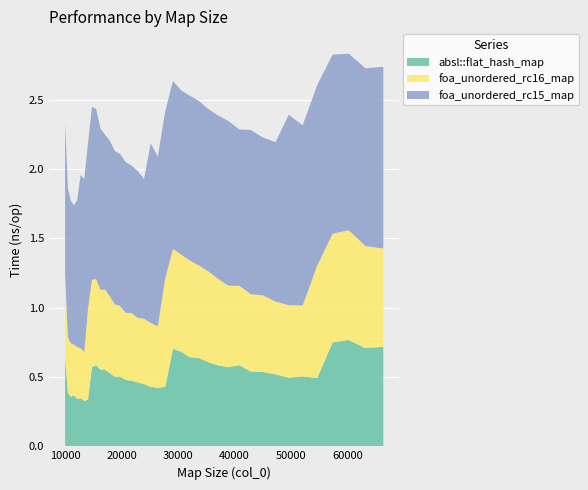

Reading left to right, what are all the values shown in this chart?

absl::flat_hash_map: 10000=0.6	10500=0.4	11025=0.4	11576=0.4	12154=0.3	12760=0.3	13396=0.3	14063=0.3	14763=0.6	15498=0.6	16269=0.6	17078=0.6	17927=0.5	18818=0.5	19753=0.5	20734=0.5	21764=0.5	22845=0.5	23980=0.4	25171=0.4	26421=0.4	27733=0.4	29110=0.7	30555=0.7	32072=0.6	33664=0.6	35335=0.6	37089=0.6	38930=0.6	40863=0.6	42892=0.5	45022=0.5	47258=0.5	49605=0.5	52069=0.5	54656=0.5	57372=0.7	60223=0.8	63216=0.7	66358=0.7
foa_unordered_rc16_map: 10000=0.6	10500=0.4	11025=0.4	11576=0.4	12154=0.4	12760=0.4	13396=0.4	14063=0.7	14763=0.6	15498=0.6	16269=0.6	17078=0.6	17927=0.6	18818=0.5	19753=0.5	20734=0.5	21764=0.5	22845=0.5	23980=0.5	25171=0.5	26421=0.4	27733=0.8	29110=0.7	30555=0.7	32072=0.7	33664=0.7	35335=0.7	37089=0.6	38930=0.6	40863=0.6	42892=0.6	45022=0.6	47258=0.5	49605=0.5	52069=0.5	54656=0.8	57372=0.8	60223=0.8	63216=0.7	66358=0.7
foa_unordered_rc15_map: 10000=1.1	10500=1.1	11025=1.0	11576=1.0	12154=1.1	12760=1.3	13396=1.2	14063=1.2	14763=1.2	15498=1.2	16269=1.2	17078=1.1	17927=1.1	18818=1.1	19753=1.1	20734=1.1	21764=1.1	22845=1.1	23980=1.0	25171=1.3	26421=1.2	27733=1.2	29110=1.2	30555=1.2	32072=1.2	33664=1.2	35335=1.2	37089=1.2	38930=1.2	40863=1.1	42892=1.2	45022=1.1	47258=1.1	49605=1.4	52069=1.3	54656=1.3	57372=1.3	60223=1.3	63216=1.3	66358=1.3